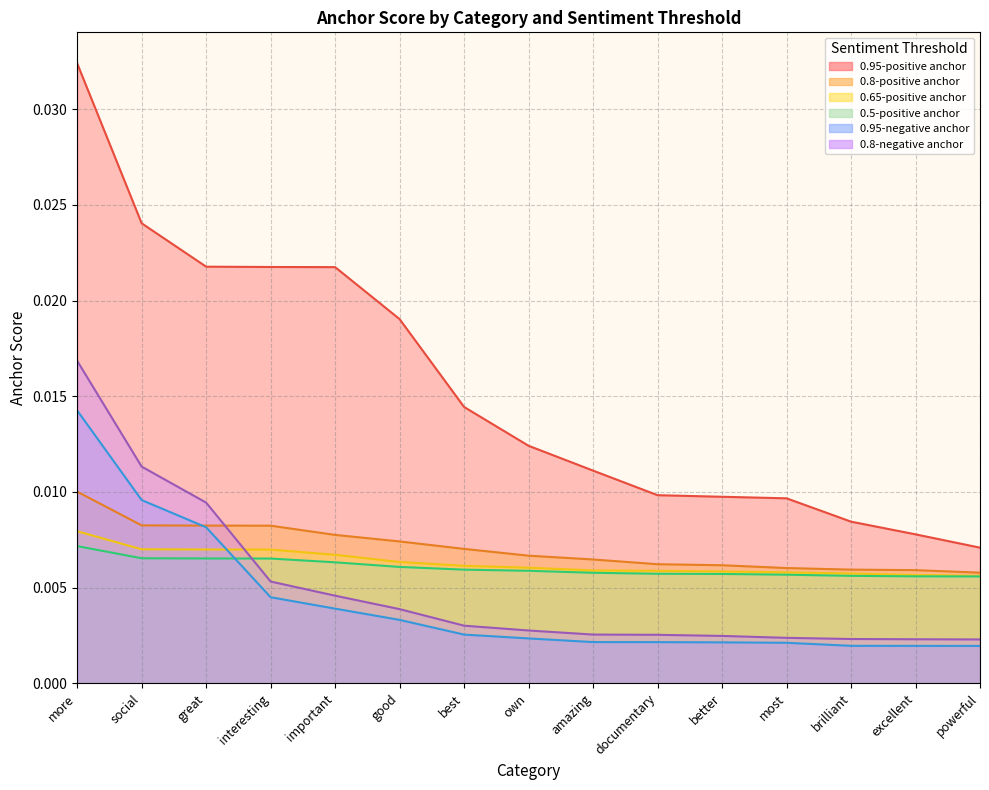

Which series has the widest spread of values?

0.95-positive anchor